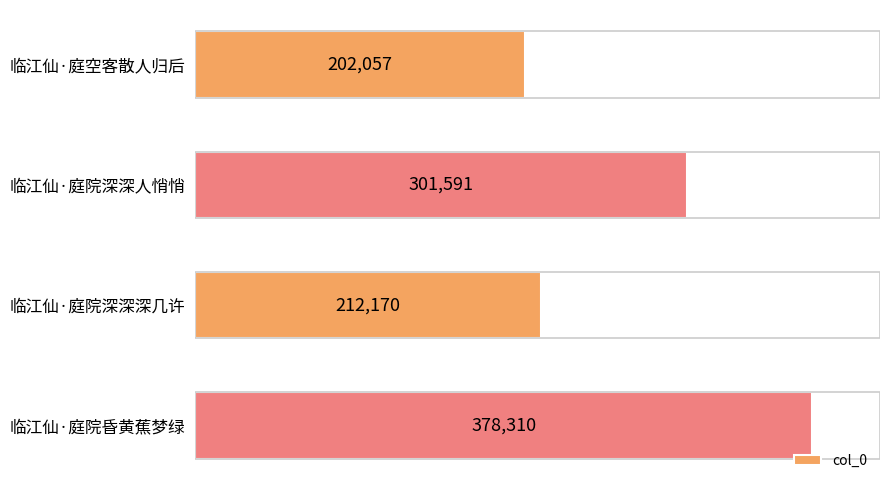

Where is the data nearest to the value 290183?

临江仙·庭院深深人悄悄